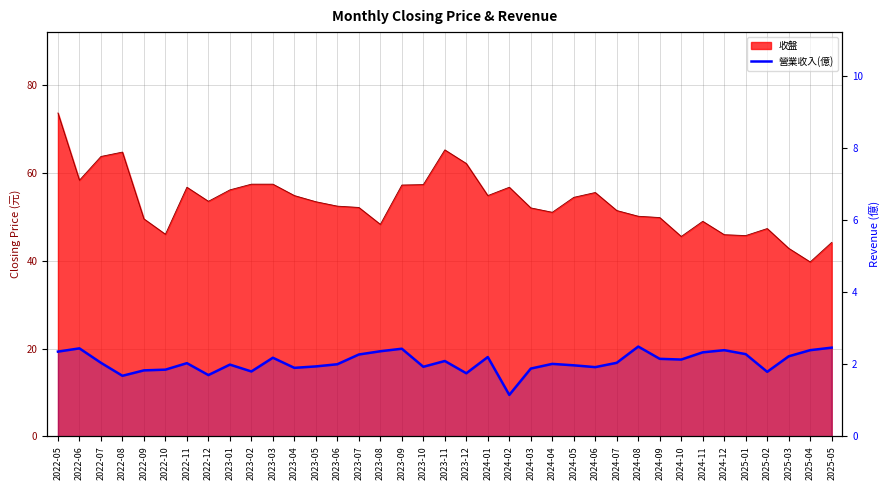

At which label is the value closest to 1?

2024-02